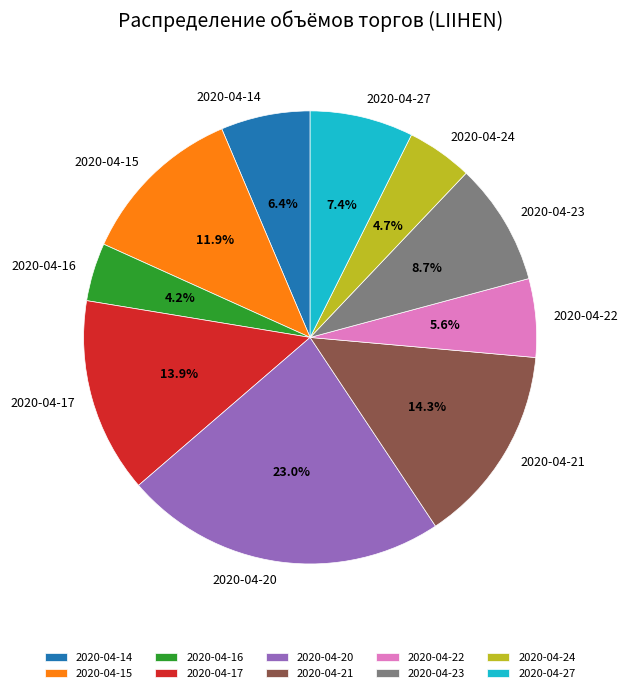

What is the largest slice in the pie chart?

2020-04-20